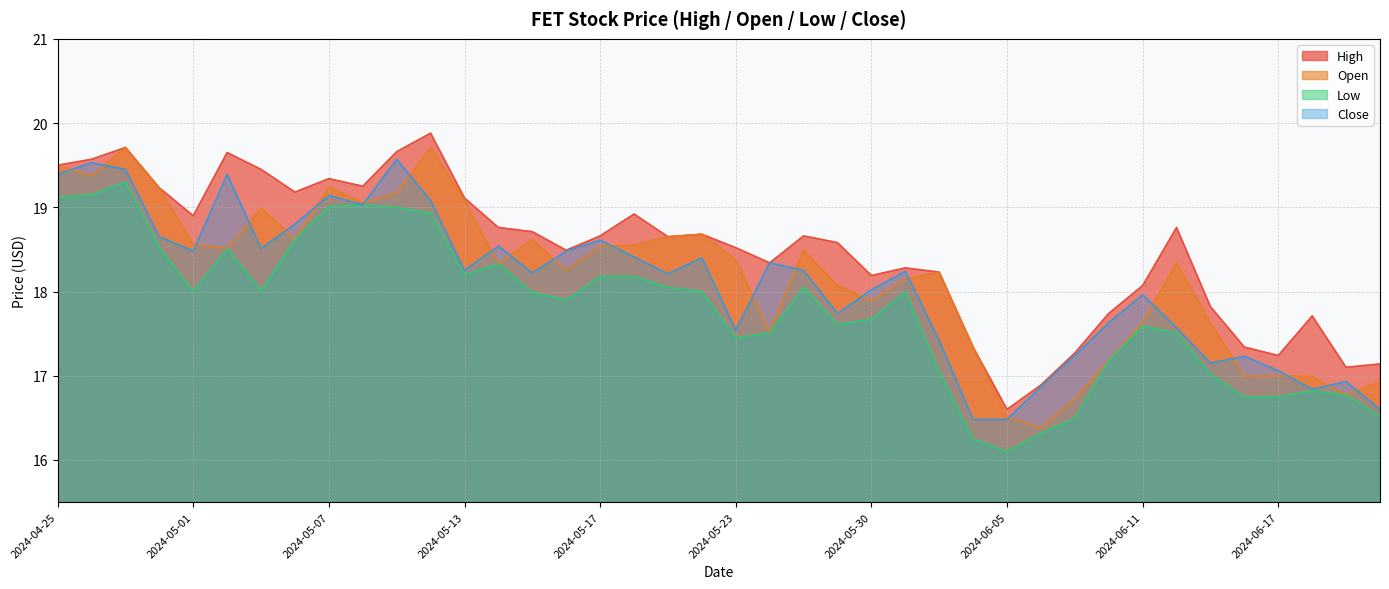

Reading left to right, extract all data points from this chart.

High: 19.5	19.6	19.7	19.2	18.9	19.6	19.5	19.2	19.3	19.2	19.7	19.9	19.1	18.8	18.7	18.5	18.7	18.9	18.6	18.7	18.5	18.3	18.7	18.6	18.2	18.3	18.2	17.3	16.6	16.9	17.3	17.7	18.1	18.8	17.8	17.3	17.2	17.7	17.1	17.1
Open: 19.5	19.4	19.7	19.2	18.6	18.5	19.0	18.6	19.2	19.0	19.2	19.7	19.1	18.3	18.6	18.2	18.5	18.5	18.6	18.7	18.4	17.5	18.5	18.1	17.9	18.1	18.2	17.3	16.5	16.4	16.7	17.2	17.6	18.3	17.6	17.0	17.0	17.0	16.8	16.9
Low: 19.1	19.1	19.3	18.5	18.0	18.5	18.0	18.6	19.0	19.0	19.0	18.9	18.2	18.3	18.0	17.9	18.2	18.2	18.0	18.0	17.5	17.5	18.0	17.6	17.7	18.0	17.0	16.2	16.1	16.3	16.5	17.2	17.6	17.5	17.0	16.8	16.8	16.8	16.8	16.5
Close: 19.4	19.5	19.5	18.6	18.5	19.4	18.5	18.8	19.1	19.0	19.6	19.1	18.2	18.5	18.2	18.5	18.6	18.4	18.2	18.4	17.5	18.3	18.2	17.7	18.0	18.2	17.4	16.5	16.5	16.9	17.2	17.6	18.0	17.6	17.1	17.2	17.1	16.8	16.9	16.6